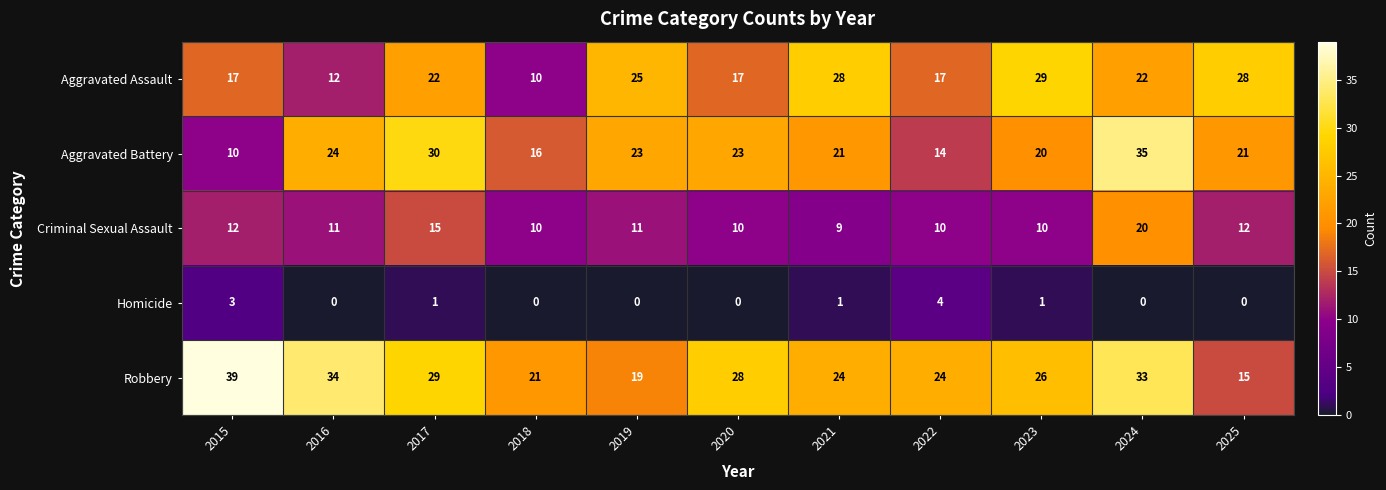

At which category is the sum across all series the highest?

2024